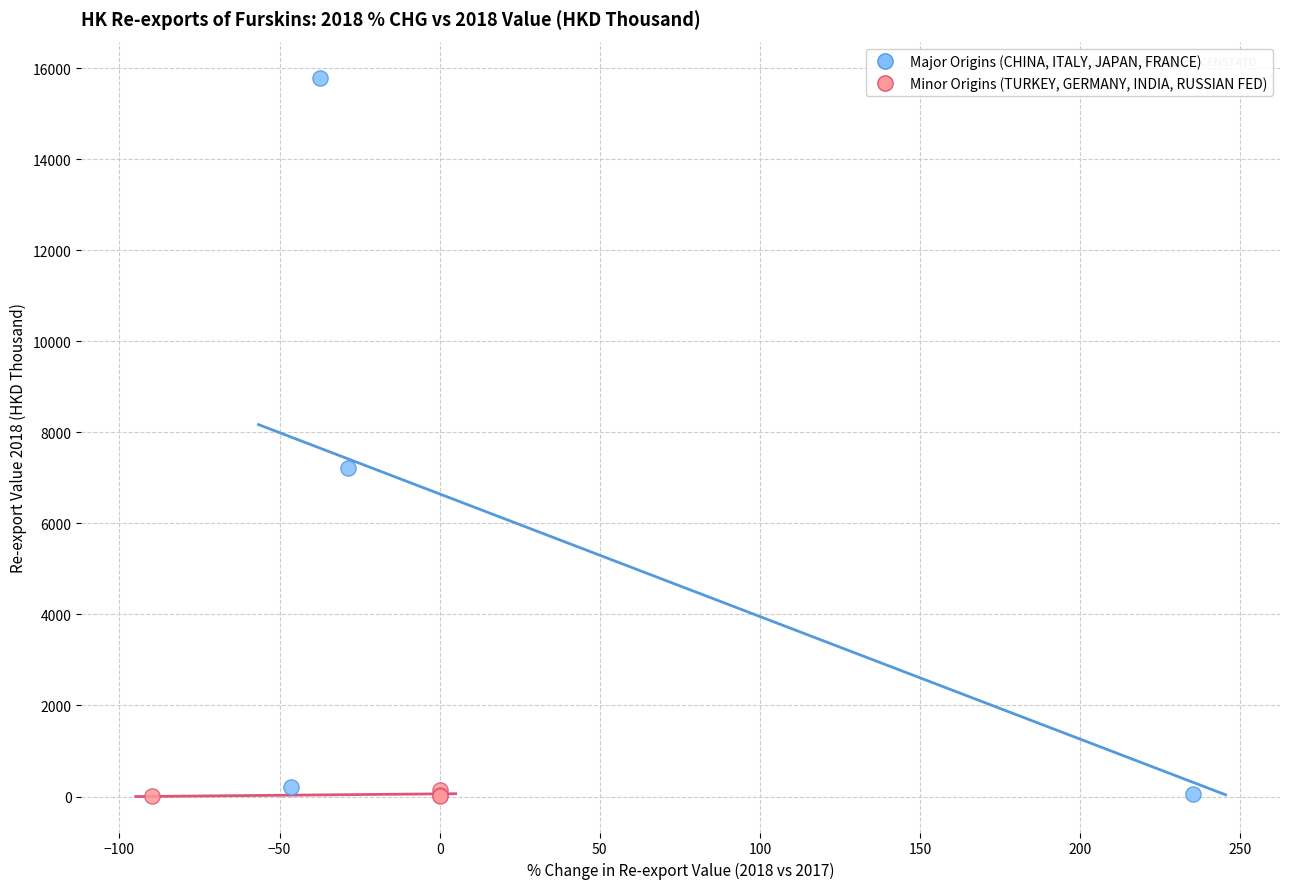

What are all the series names shown in the legend?

Major Origins (CHINA, ITALY, JAPAN, FRANCE), Minor Origins (TURKEY, GERMANY, INDIA, RUSSIAN FED)